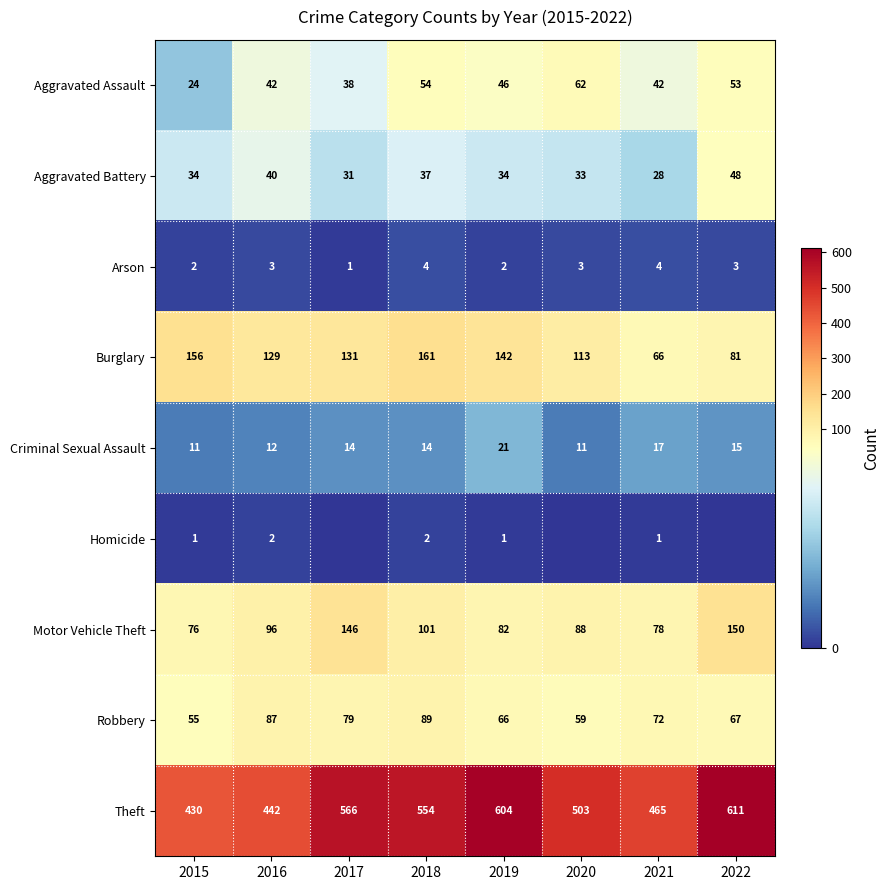

Between 2015 and 2016, which series saw the biggest shift?

Robbery